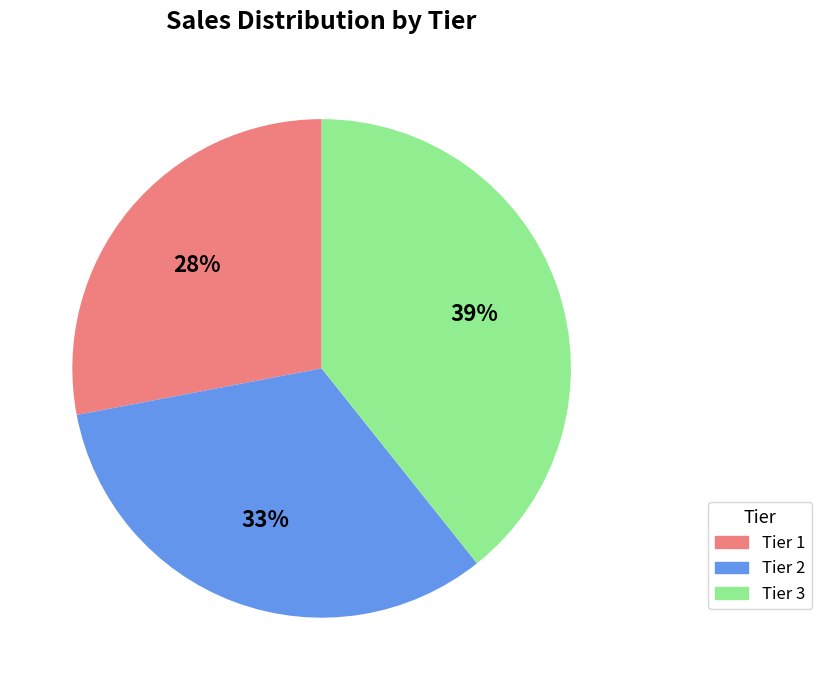

What is the largest slice in the pie chart?

Tier 3